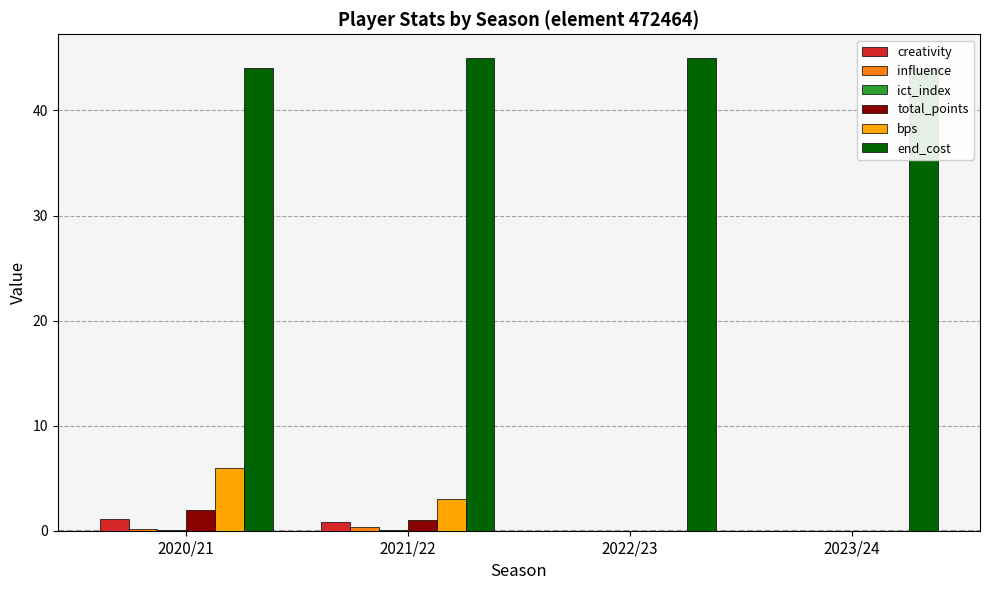

How many groups of bars are there?

4